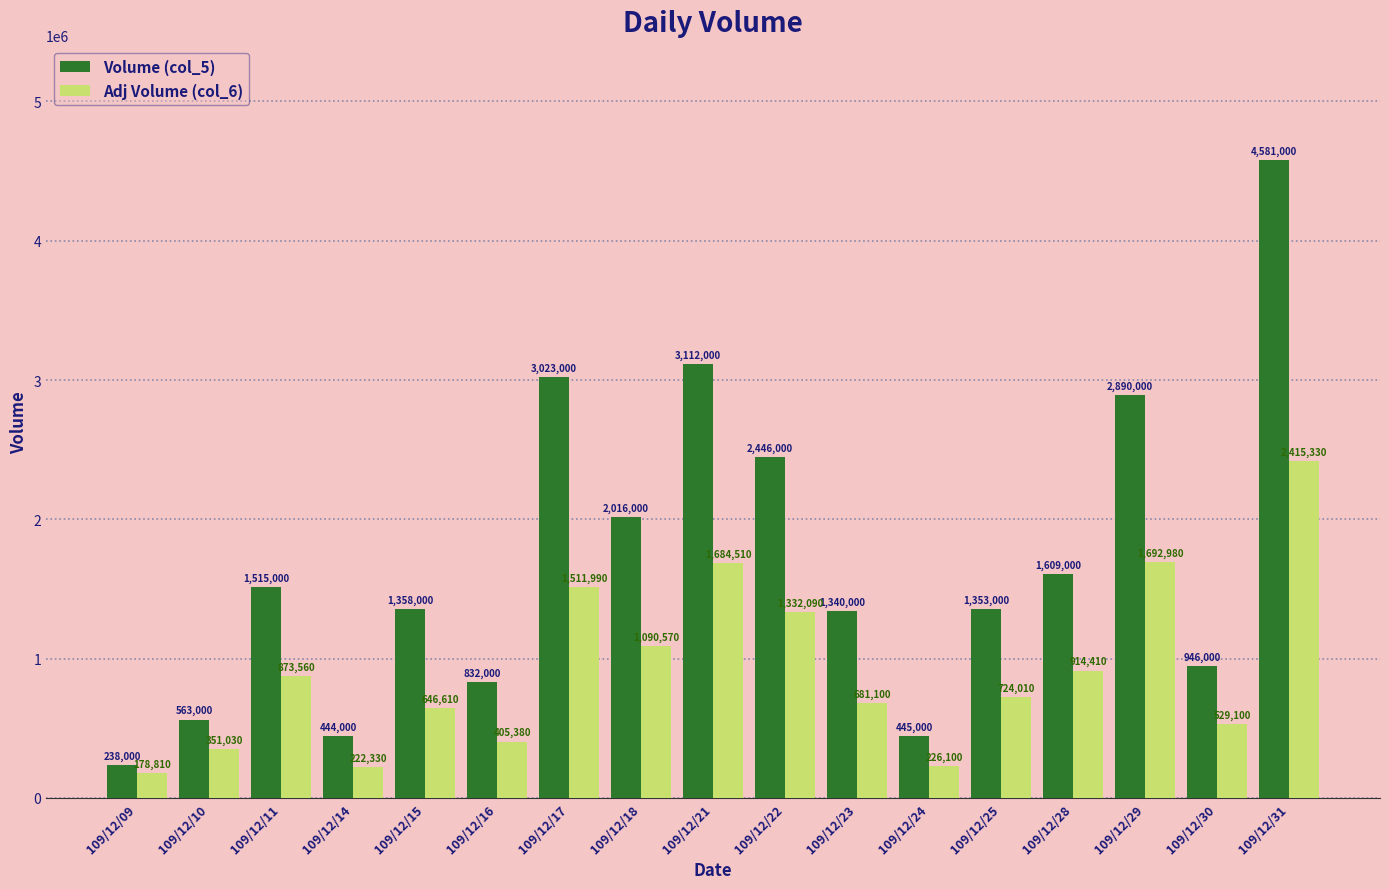

What is the total value across all series at 109/12/21?

4796510